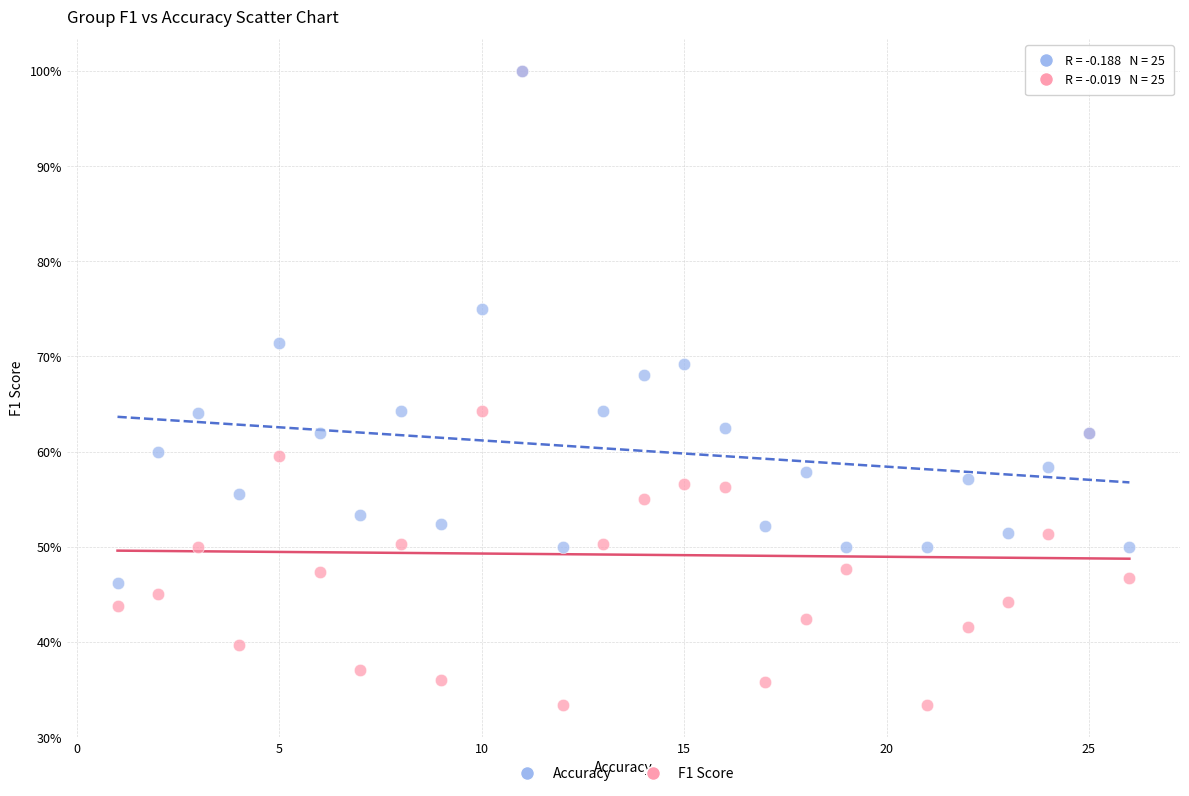

What are all the series names shown in the legend?

Accuracy, F1 Score